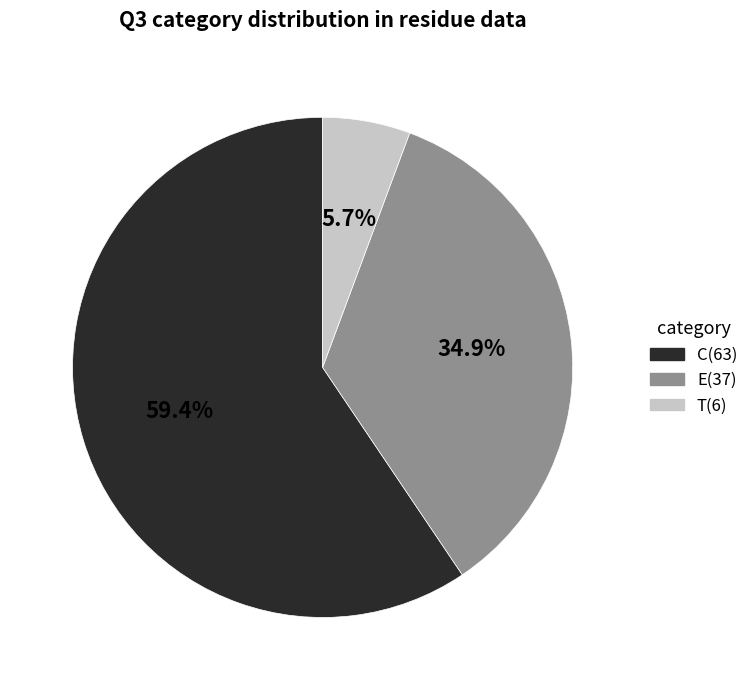

To the nearest percent, what is the difference between the T and E slice percentages?

29%